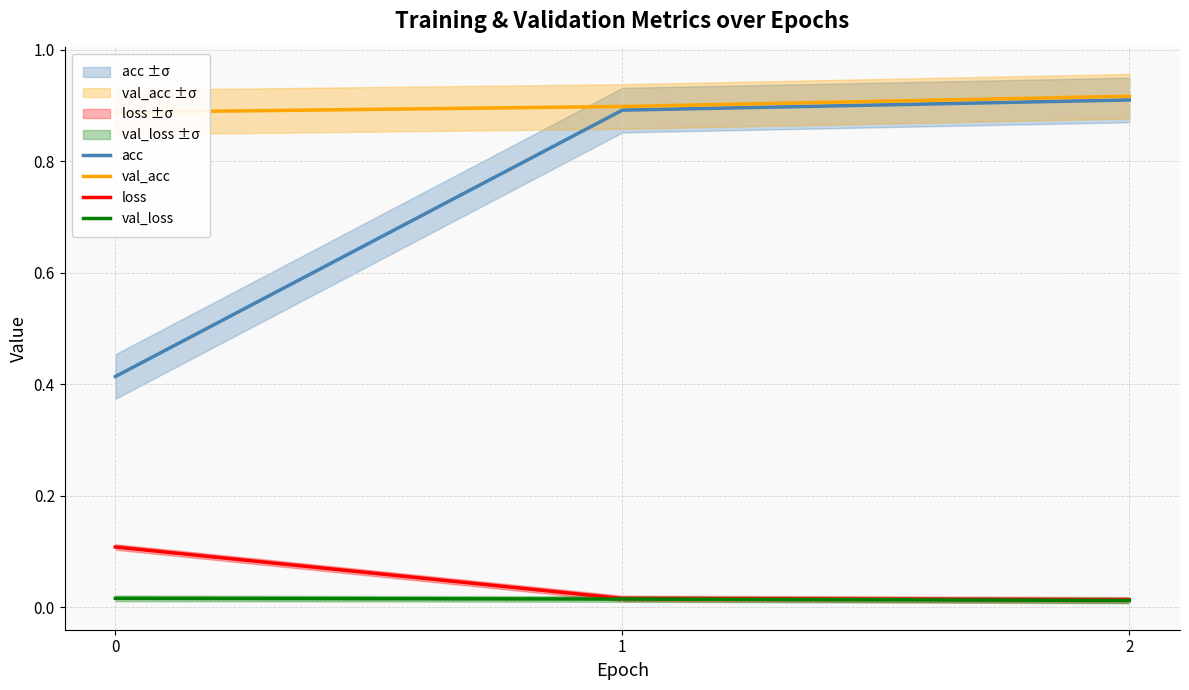

The value of val_acc at 2 is 1.5. True or false?

False